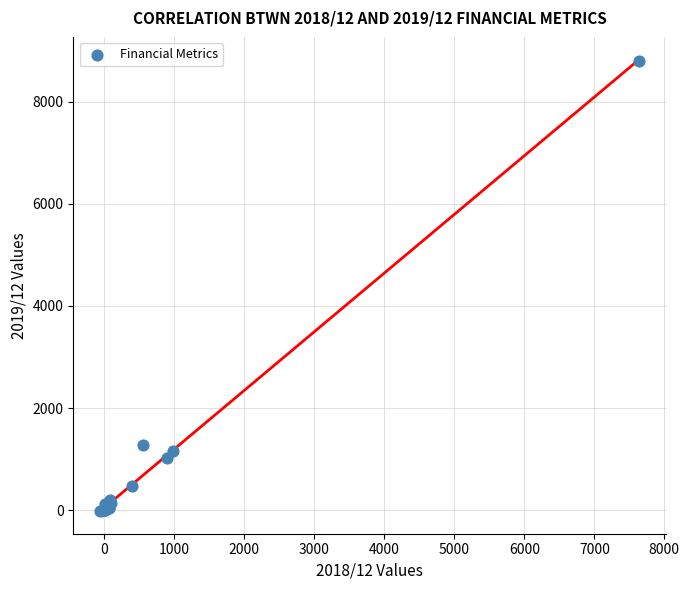

What Y value in the scatter plot is closest to 4393?

1280.0